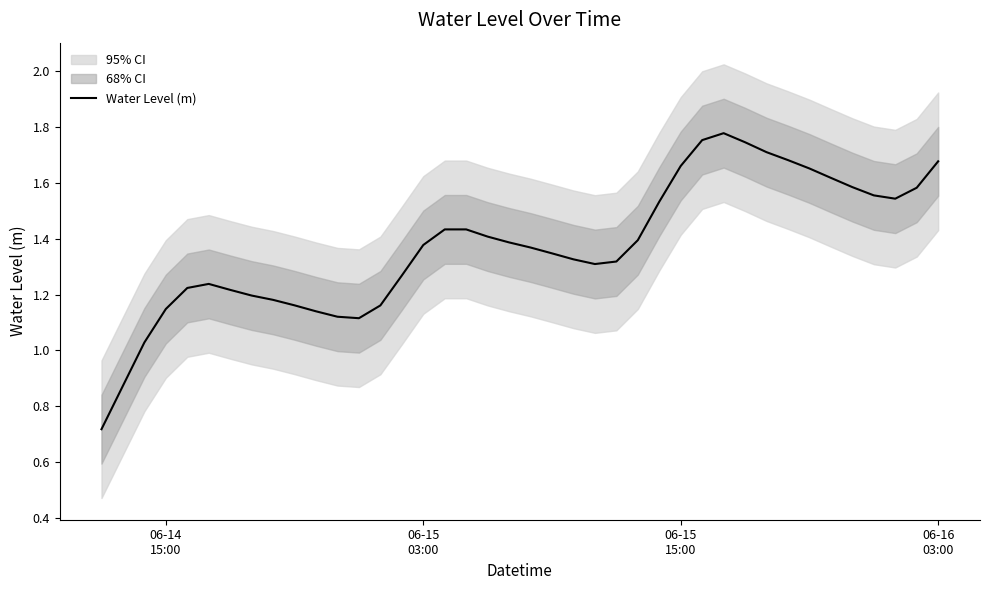

Is it true that the value at 35 is 2.5?

False